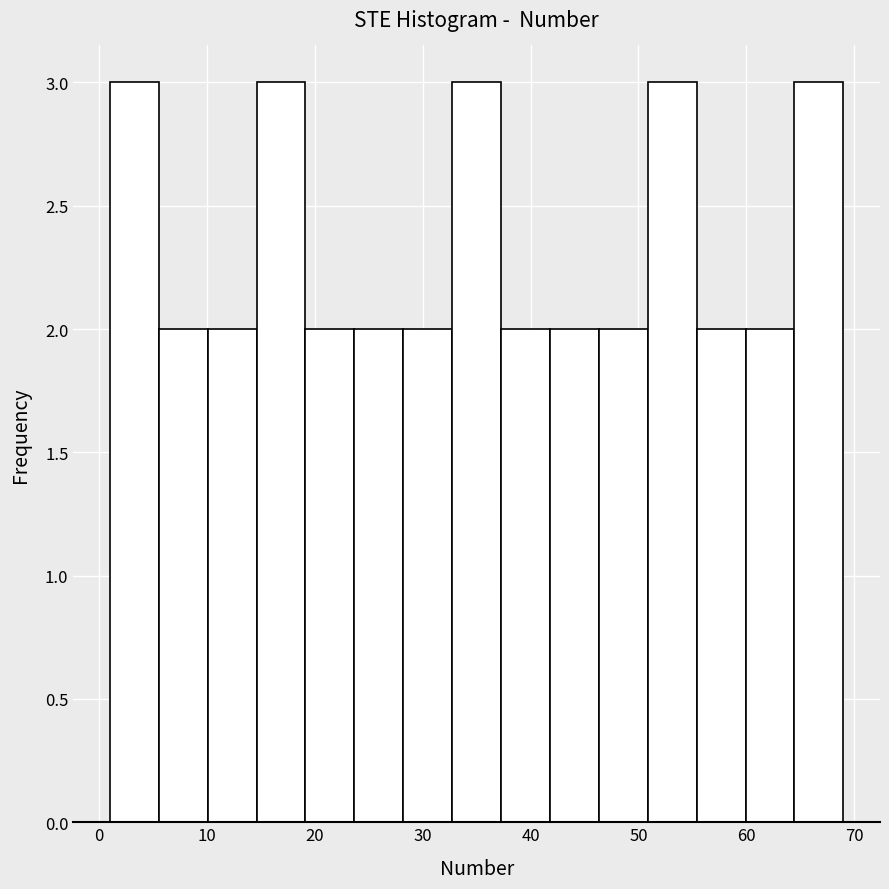

How tall is the bar that spans 64 to 69 on the x-axis? Neither the bar edges nor the heights are printed on the chart, so give them approximately, as read against the axes.

3